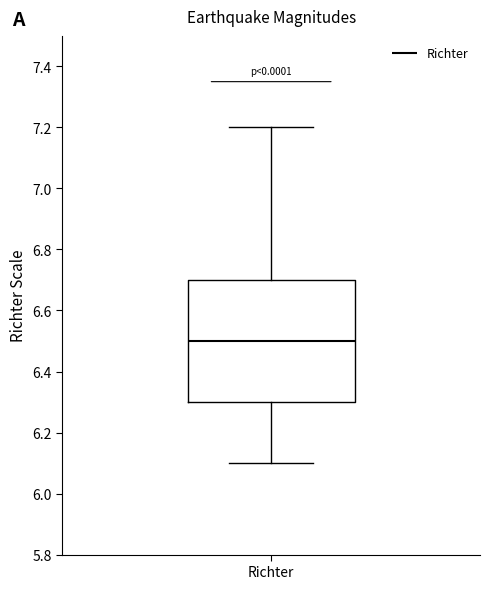

Read this box plot against the y-axis: the position of the median line, the range covered by the box, and the ends of both whiskers. The values are not printed on the chart, so give them approximately, as read against the axis.

median 6.5, box 6.3 to 6.7, whiskers 6.1 to 7.2